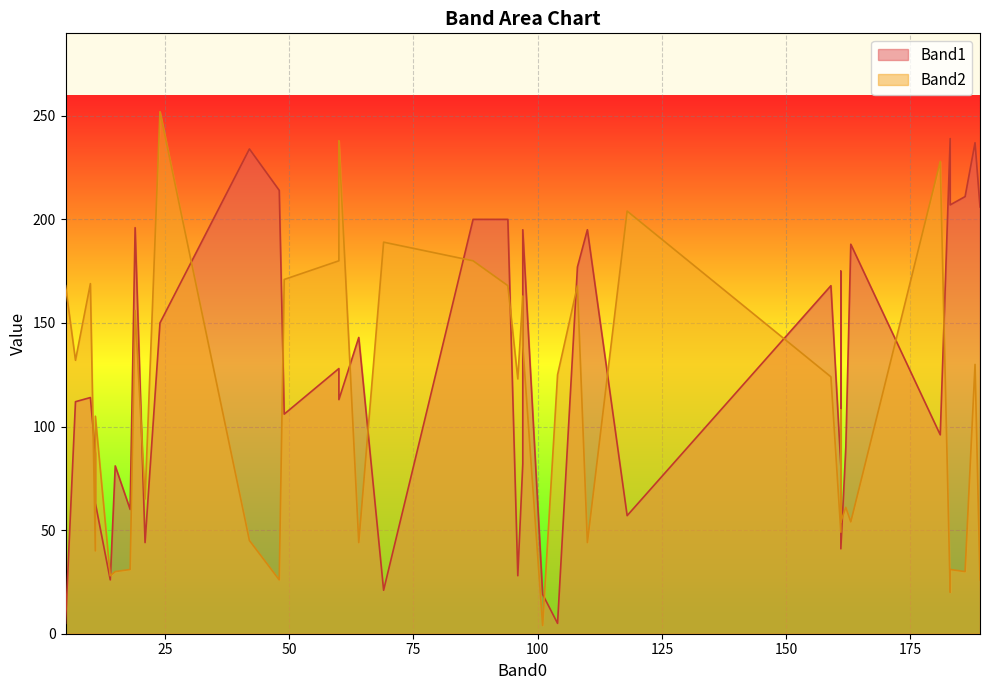

What is the sum of the Band1 values at 38 and 20?

291